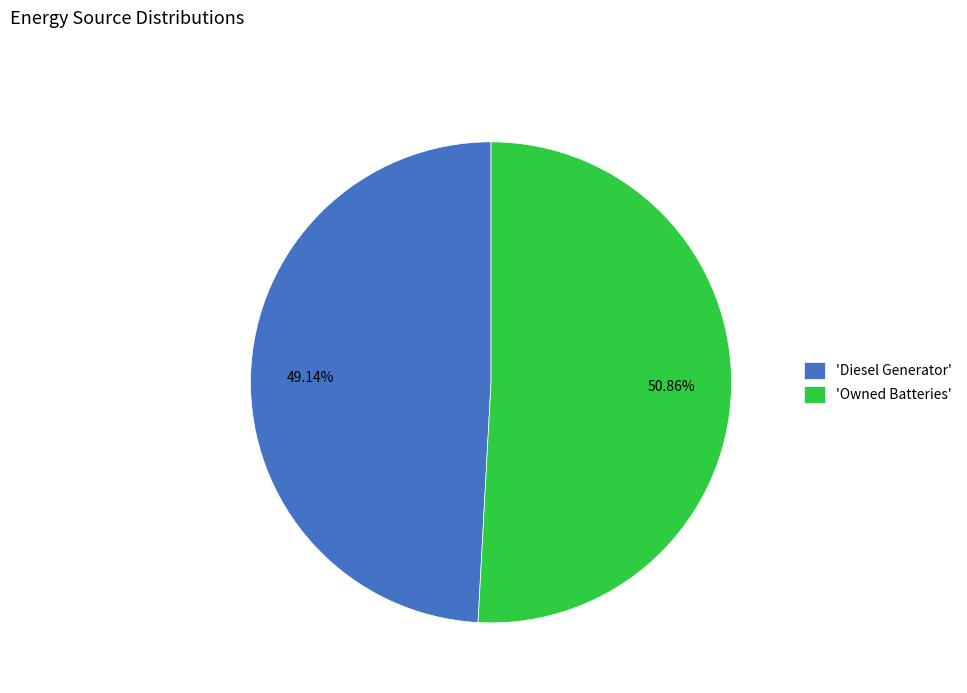

To the nearest percent, what is the average slice percentage?

50%